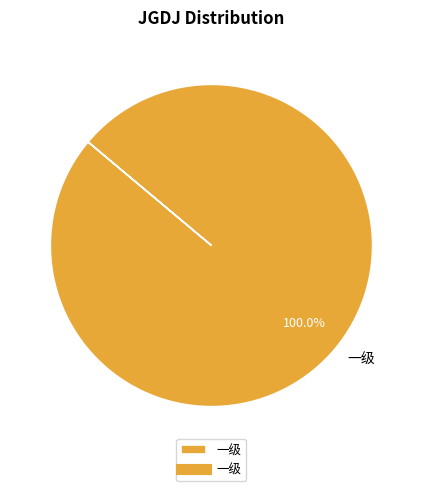

Rank the categories by value from lowest to highest.

一级